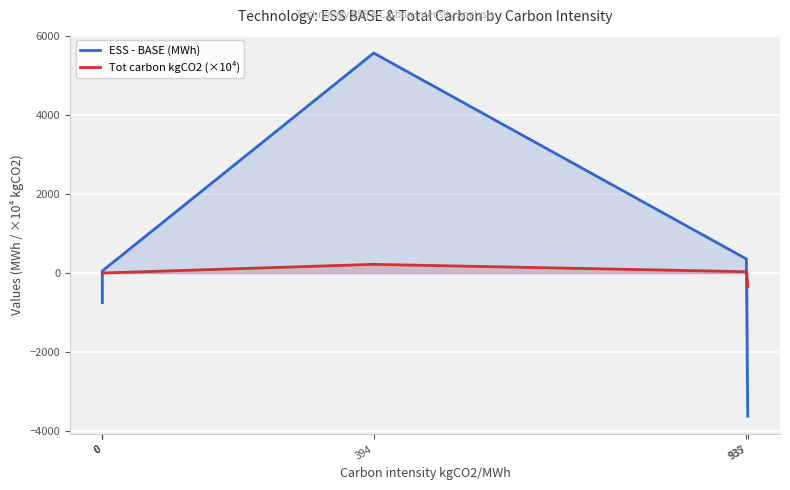

Which category has the highest value in the ESS - BASE (MWh) series?

394